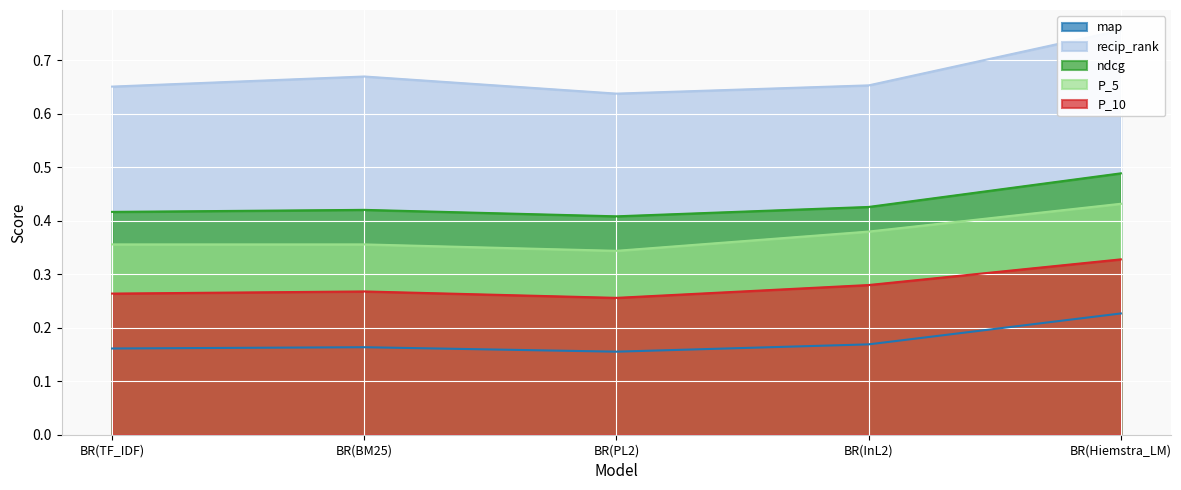

At which category does P_5 reach its first local valley?

BR(PL2)